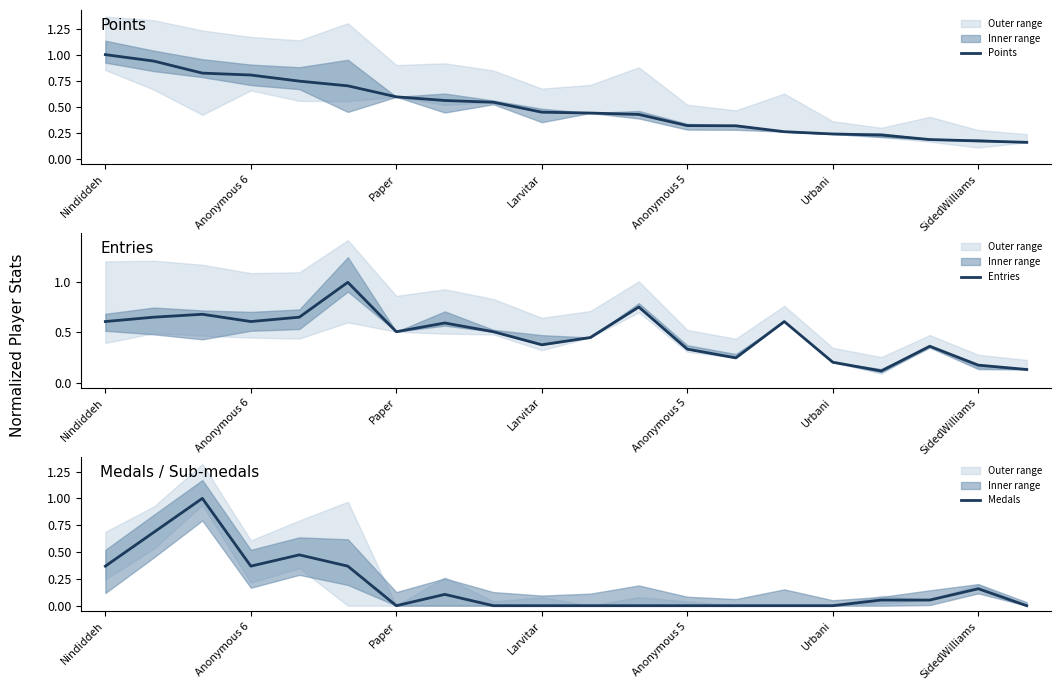

The Points series shows 0.5 at Anonymous 5. True or false?

False